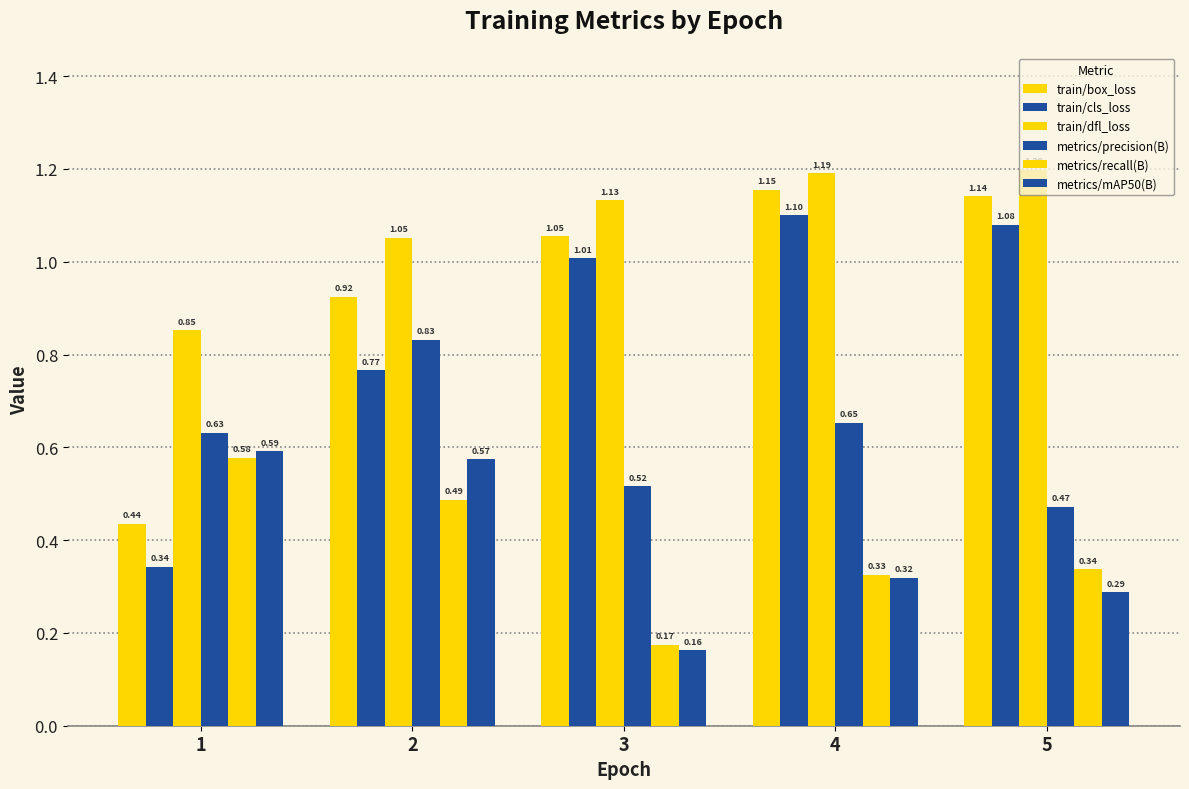

Between 5 and 1, which is larger?

5